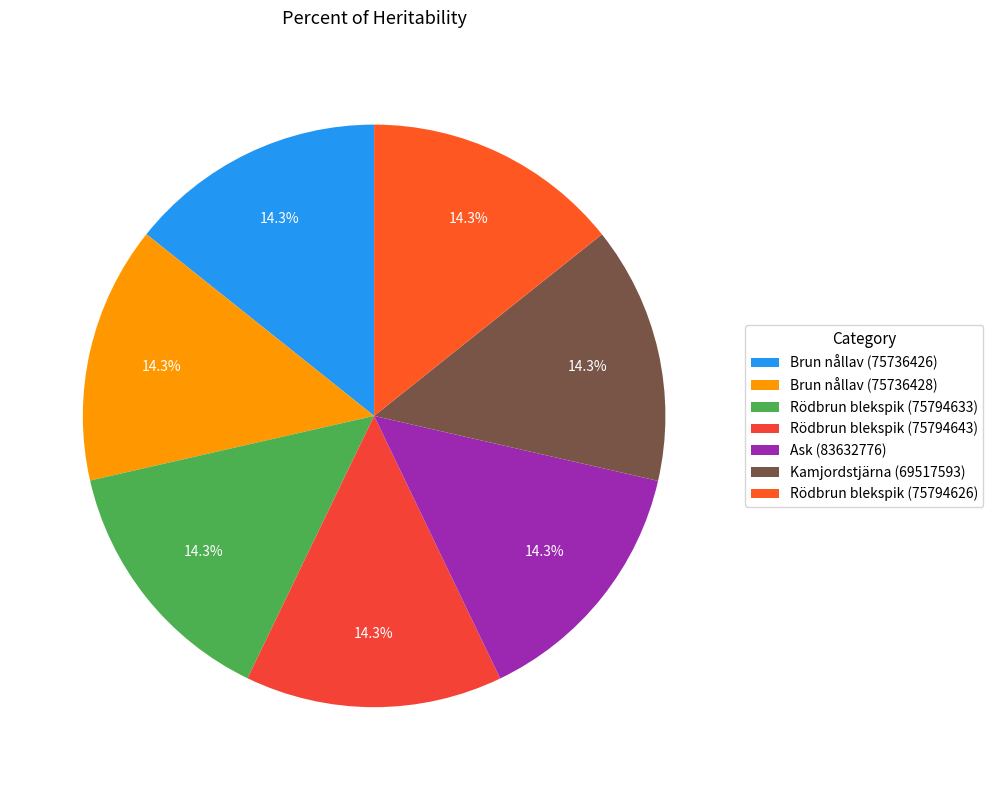

Combined, do Rödbrun blekspik (75794633) and Brun nållav (75736428) account for over 50%?

No